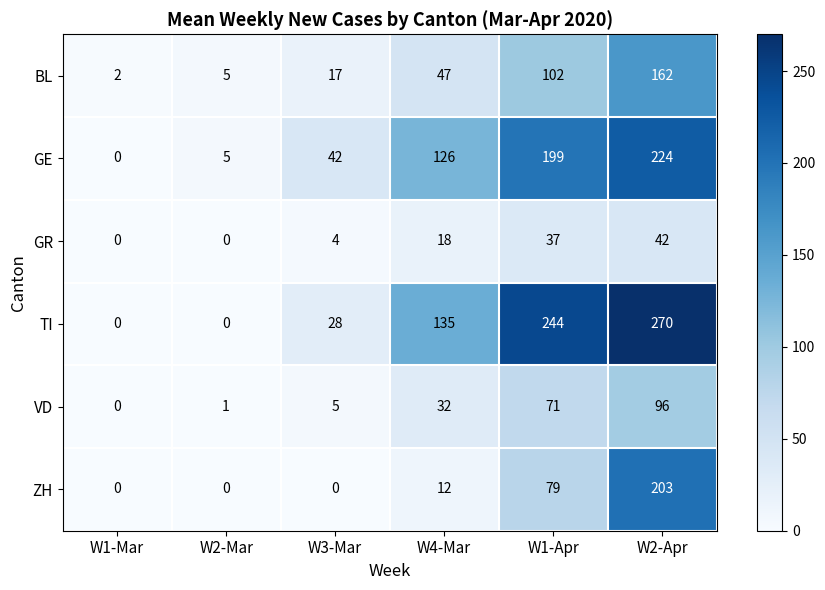

List the series in order of their peak value, highest first.

TI, GE, ZH, BL, VD, GR